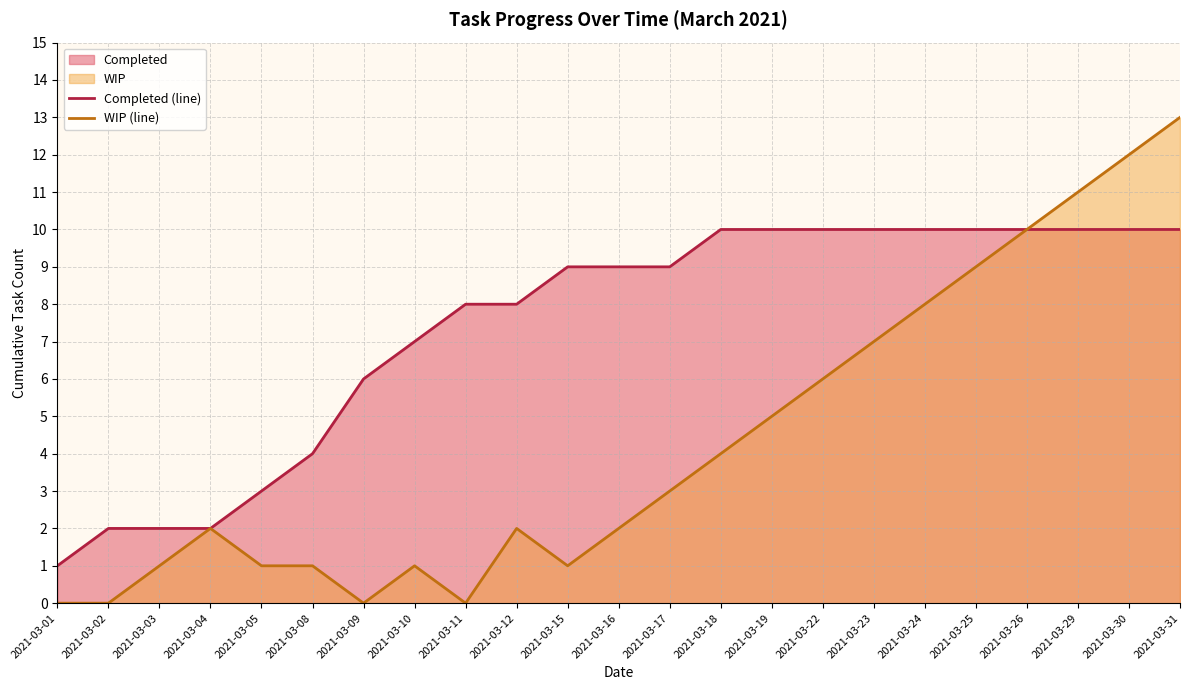

What is the difference between the maximum and second lowest values in the WIP (line) series?

13